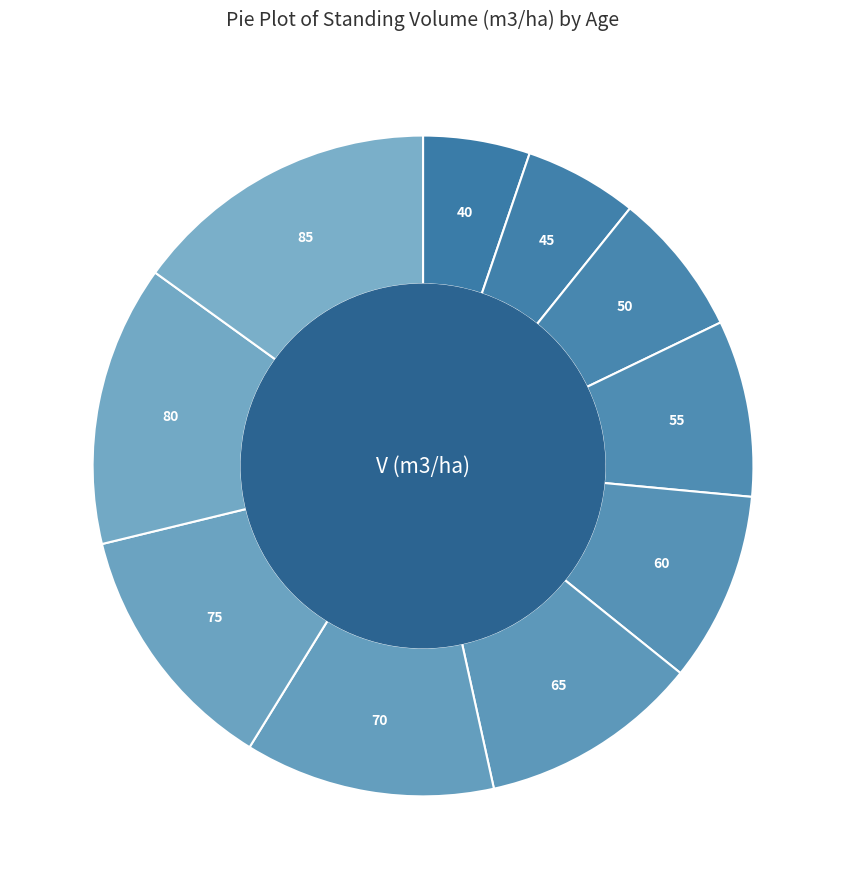

Count the number of slices in the pie.

10